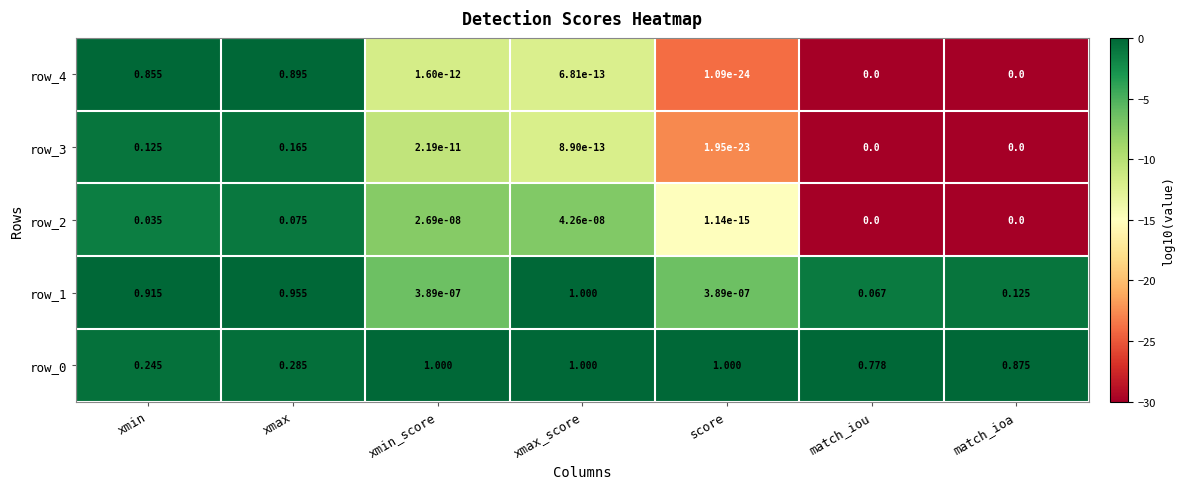

Which series has the largest range (max minus min)?

row_1